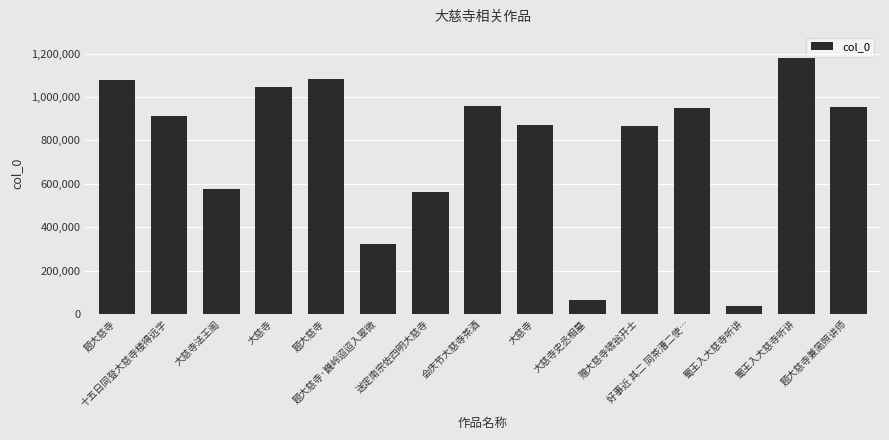

Rank the categories by value from lowest to highest.

蜀王入大慈寺听讲, 大慈寺史丞相墓, 题大慈寺·巍岭迢迢入翠微, 送定南宗佐四明大慈寺, 大慈寺法王阁, 赠大慈寺啸翁开士, 大慈寺, 十五日同登大慈寺楼得远字, 好事近 其二 同茶漕二使…, 题大慈寺兼简照讲师, 会庆节大慈寺茶酒, 大慈寺, 题大慈寺, 题大慈寺, 蜀王入大慈寺听讲